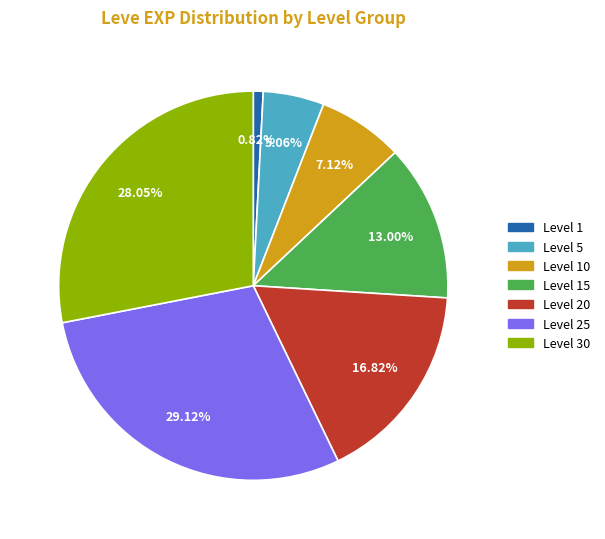

Is there a majority slice in this chart?

No